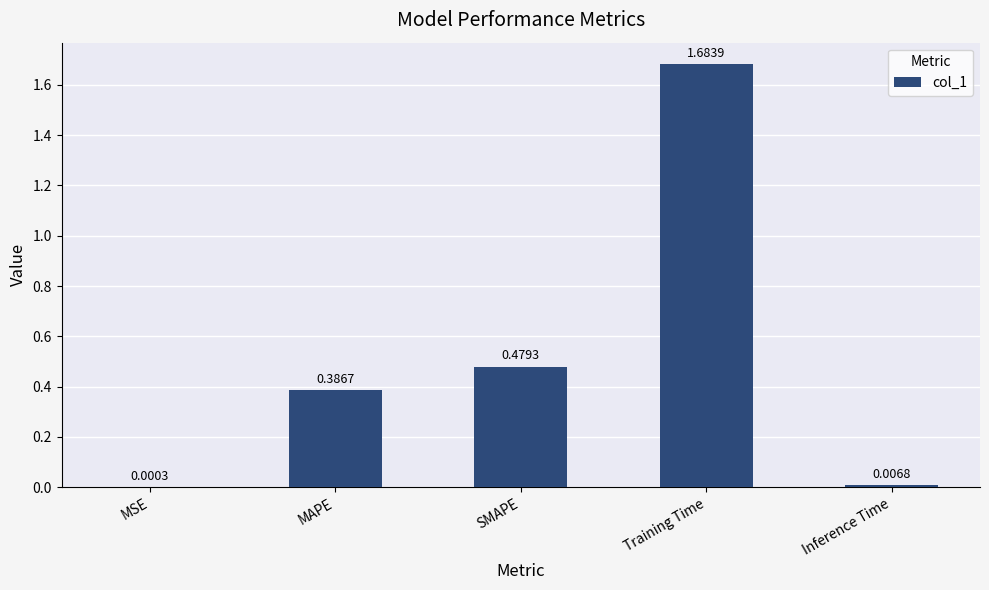

Between MSE and Training Time, which is larger?

Training Time